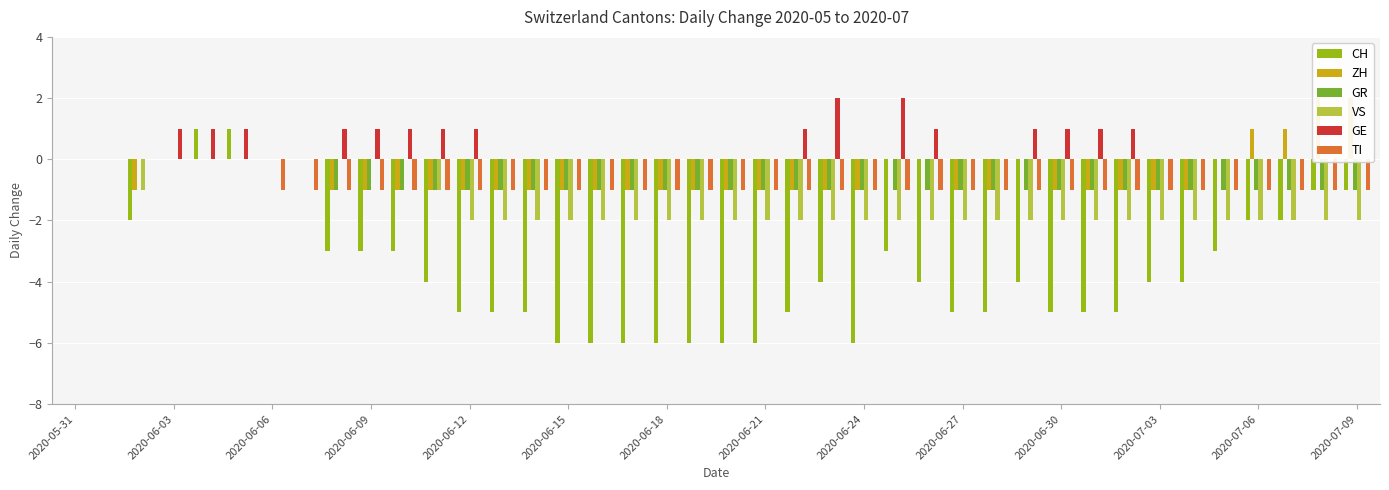

Reading right to left, transcribe all the data shown in this chart.

CH: -1	-1	-2	-2	-3	-4	-4	-5	-5	-5	-4	-5	-5	-4	-3	-6	-4	-5	-6	-6	-6	-6	-6	-6	-6	-5	-5	-5	-4	-3	-3	-3	0	0	1	1	0	-2	0	0
ZH: 2	2	1	1	0	-1	-1	-1	-1	-1	0	-1	-1	0	0	-1	-1	-1	-1	-1	-1	-1	-1	-1	-1	-1	-1	-1	-1	-1	-1	-1	0	0	0	0	0	-1	0	0
GR: -1	-1	-1	-1	-1	-1	-1	-1	-1	-1	-1	-1	-1	-1	-1	-1	-1	-1	-1	-1	-1	-1	-1	-1	-1	-1	-1	-1	-1	-1	-1	-1	0	0	0	0	0	0	0	0
VS: -2	-2	-2	-2	-2	-2	-2	-2	-2	-2	-2	-2	-2	-2	-2	-2	-2	-2	-2	-2	-2	-2	-2	-2	-2	-2	-2	-2	-1	0	0	0	0	0	0	0	0	-1	0	0
GE: 0	0	0	0	0	0	0	1	1	1	1	0	0	1	2	0	2	1	0	0	0	0	0	0	0	0	0	1	1	1	1	1	0	0	1	1	1	0	0	0
TI: -1	-1	-1	-1	-1	-1	-1	-1	-1	-1	-1	-1	-1	-1	-1	-1	-1	-1	-1	-1	-1	-1	-1	-1	-1	-1	-1	-1	-1	-1	-1	-1	-1	-1	0	0	0	0	0	0